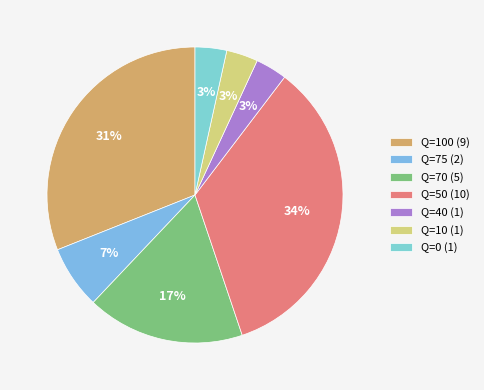

How many slices are in this pie chart?

7